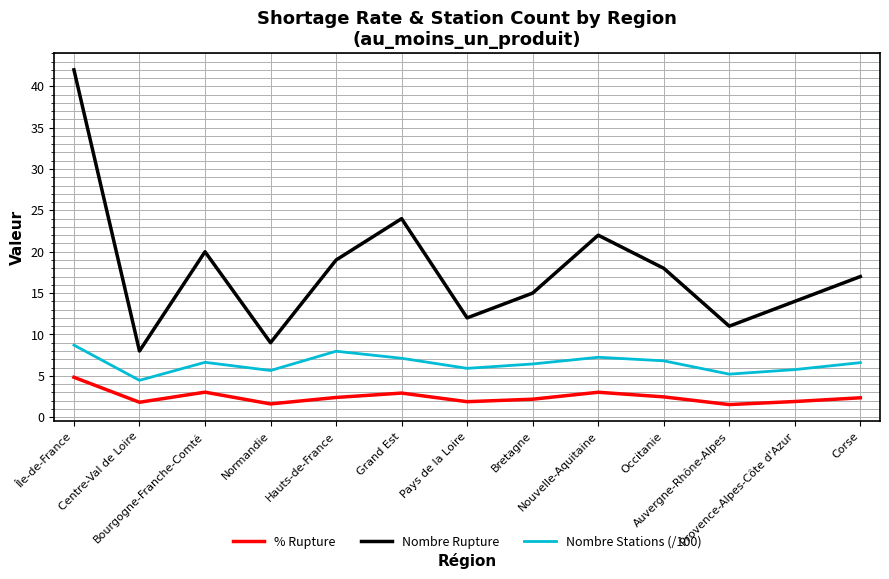

Rank the series at Normandie from highest to lowest value.

Nombre Rupture, Nombre Stations (/100), % Rupture